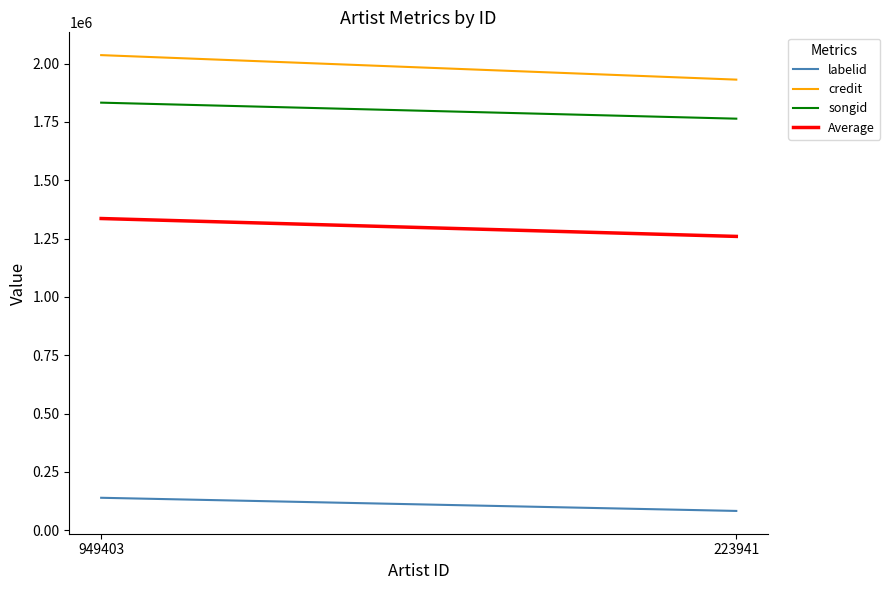

What is the value of the songid point at the 1st from the left?

1832426.0